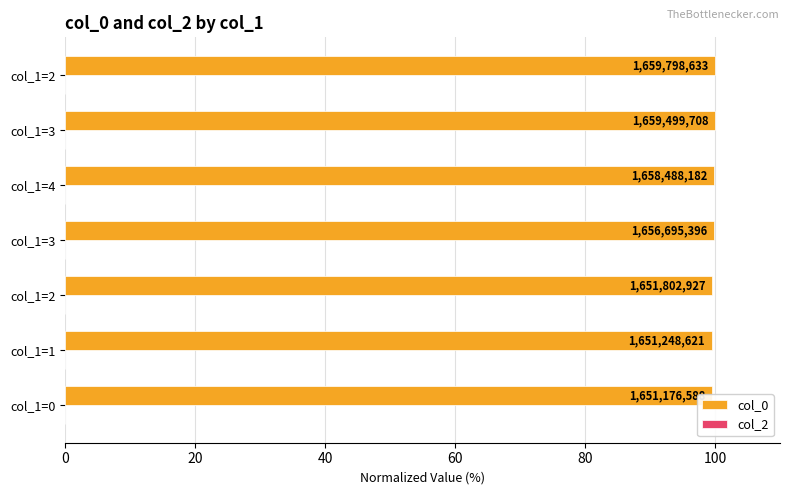

What is the value of the col_0 bar at the 2nd from the left?

99.5